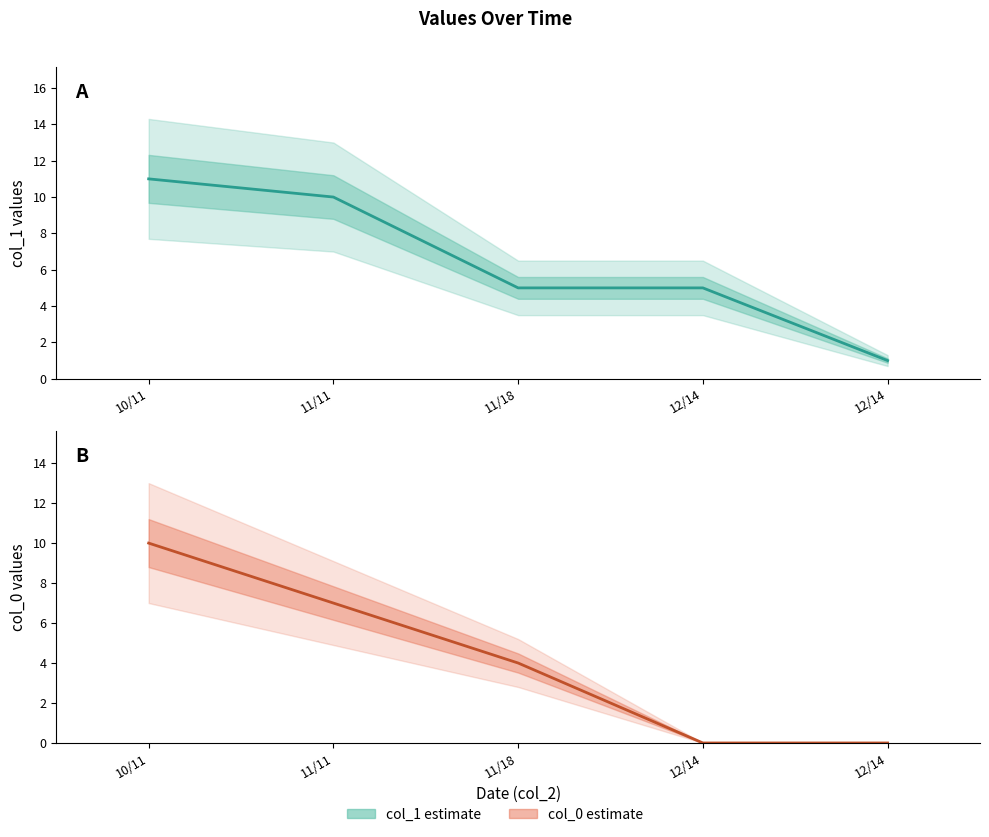

Rank the series at 12/14 from lowest to highest value.

col_0, col_1